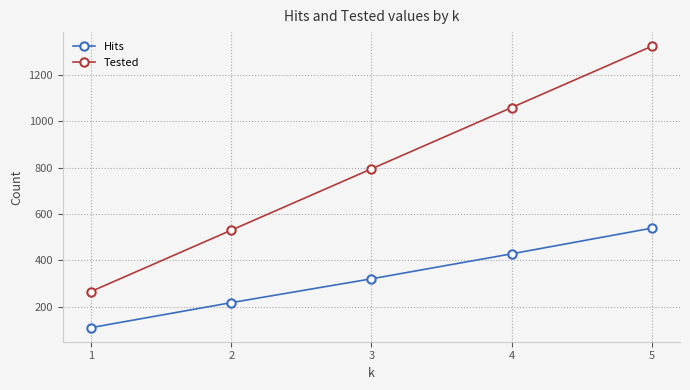

Where is Hits nearest to the value 324?

3